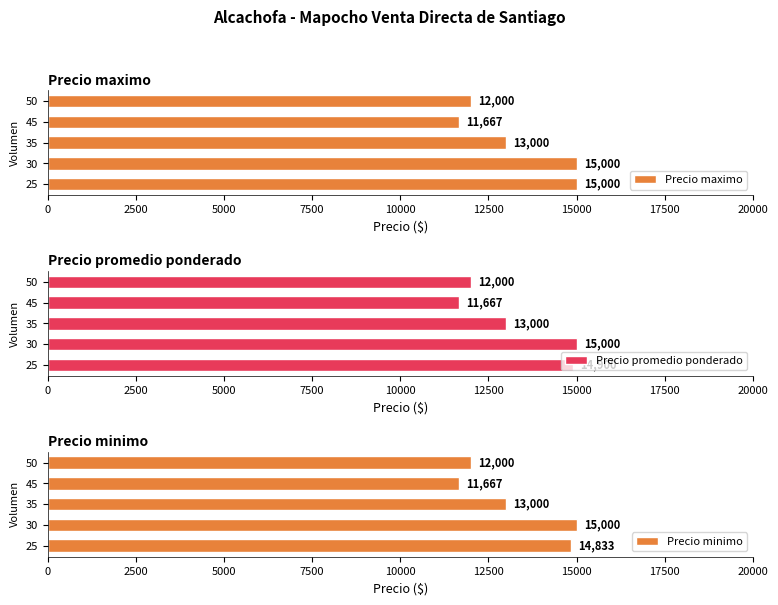

What is the difference between the Precio maximo values at 25 and 45?

3333